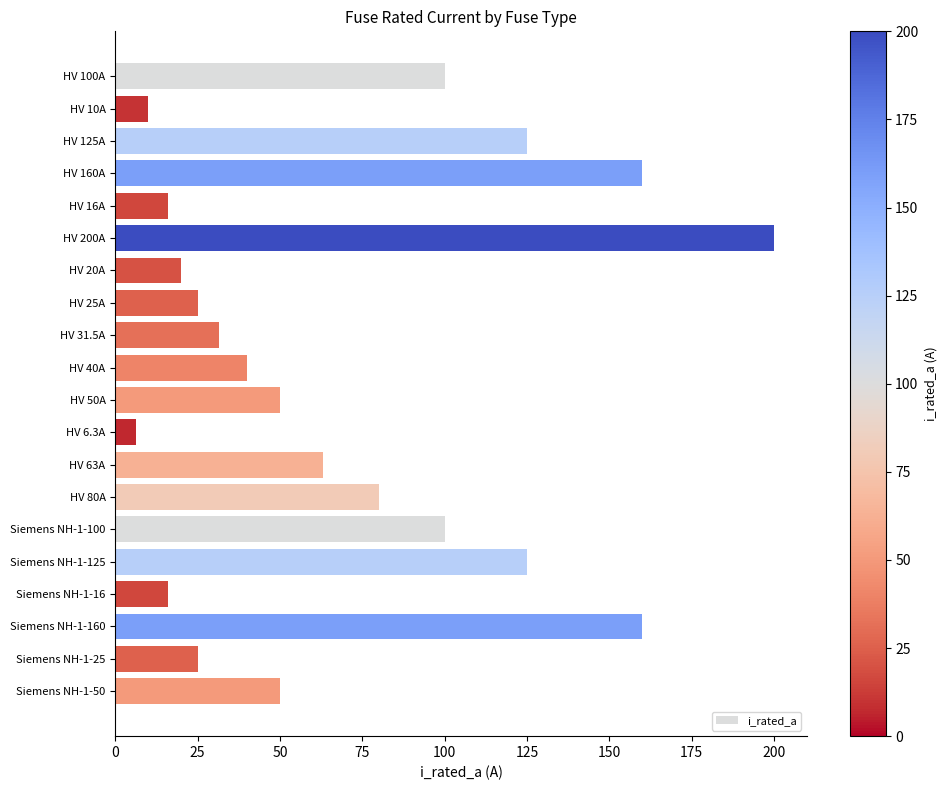

How many data points does each series have?

20